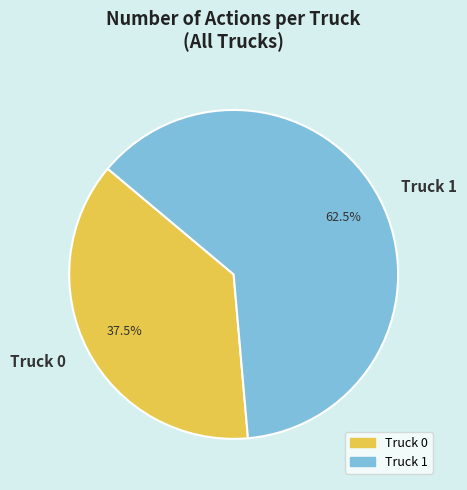

Which slice is the smallest?

Truck 0